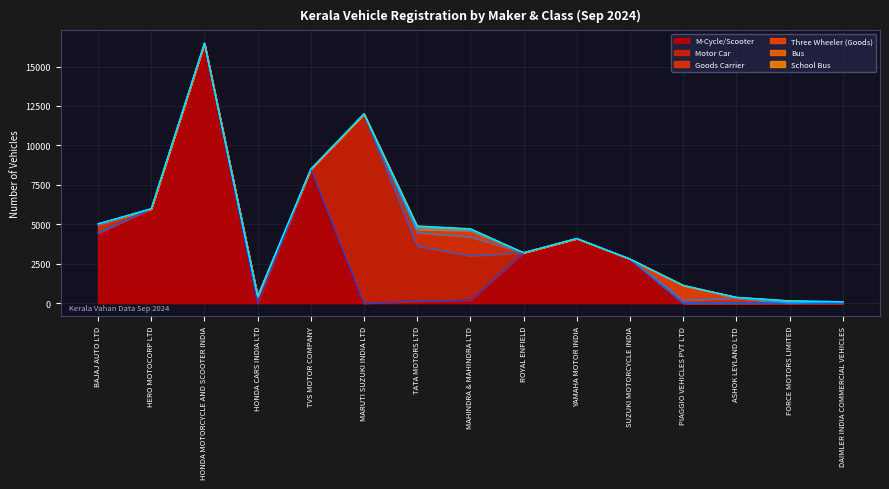

The value of Goods Carrier at ROYAL ENFIELD is 712. True or false?

False